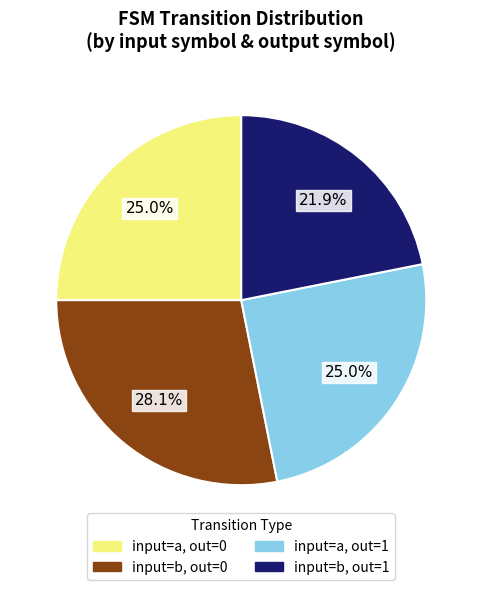

To the nearest percent, what is the difference between the largest and smallest slice percentages?

6%